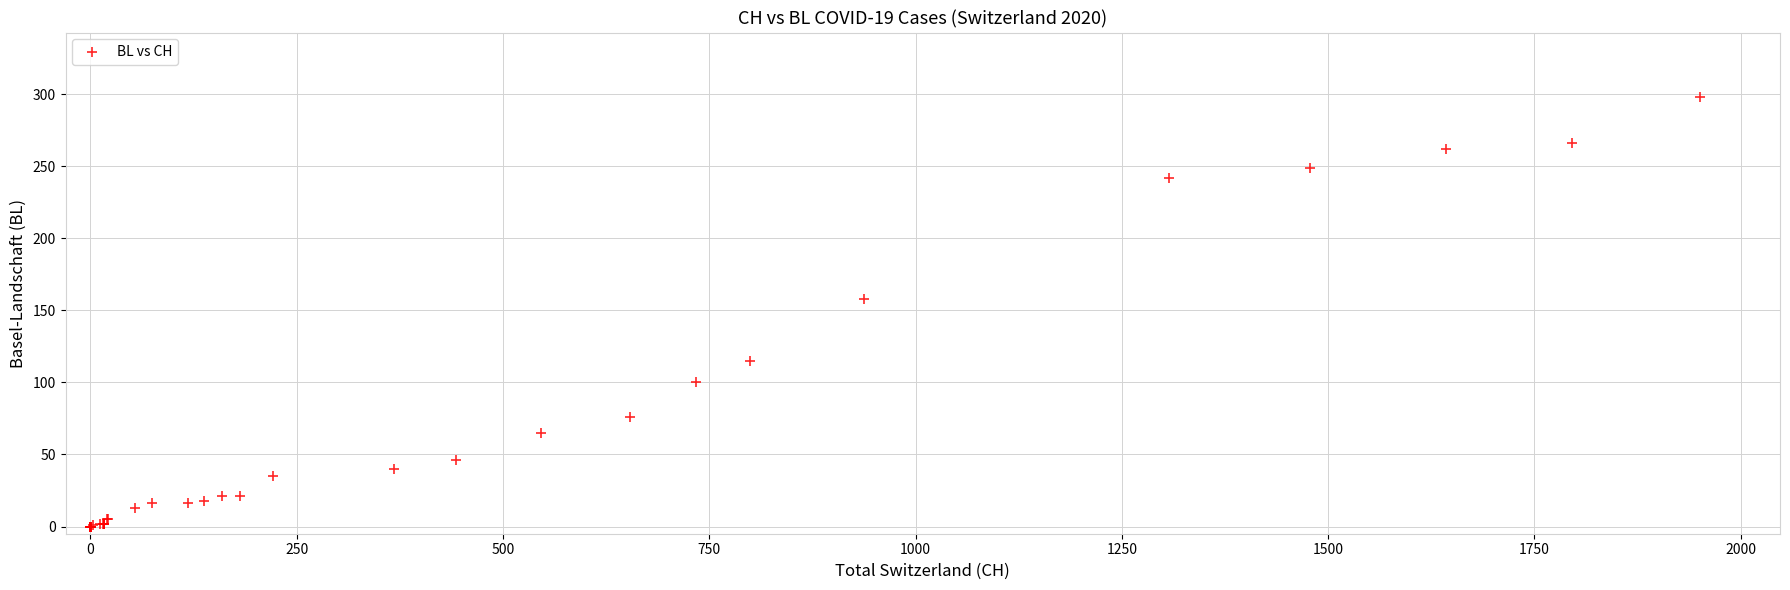

What Y value in the scatter plot is closest to 149?

158